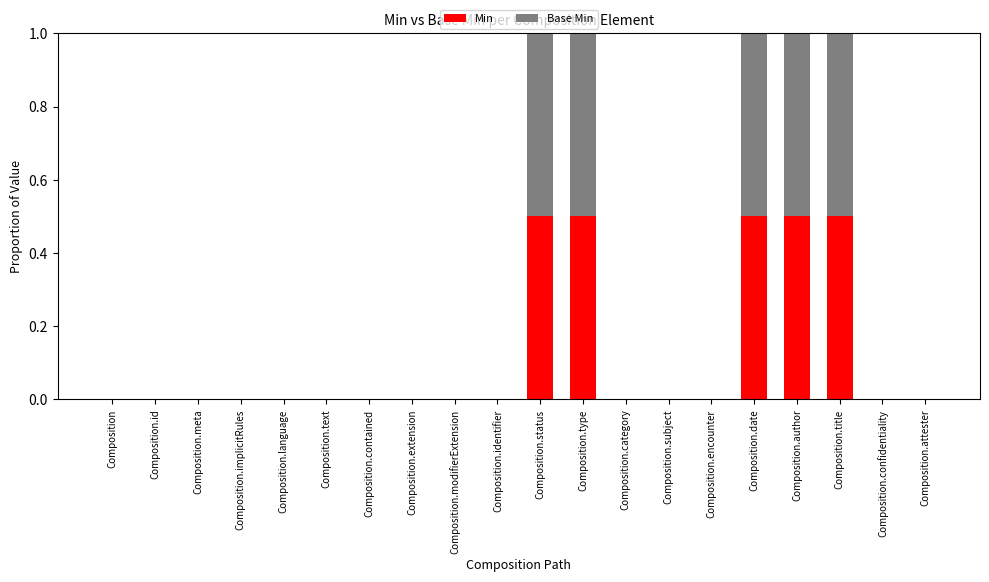

Are the bars grouped side by side (vs. stacked)?

No